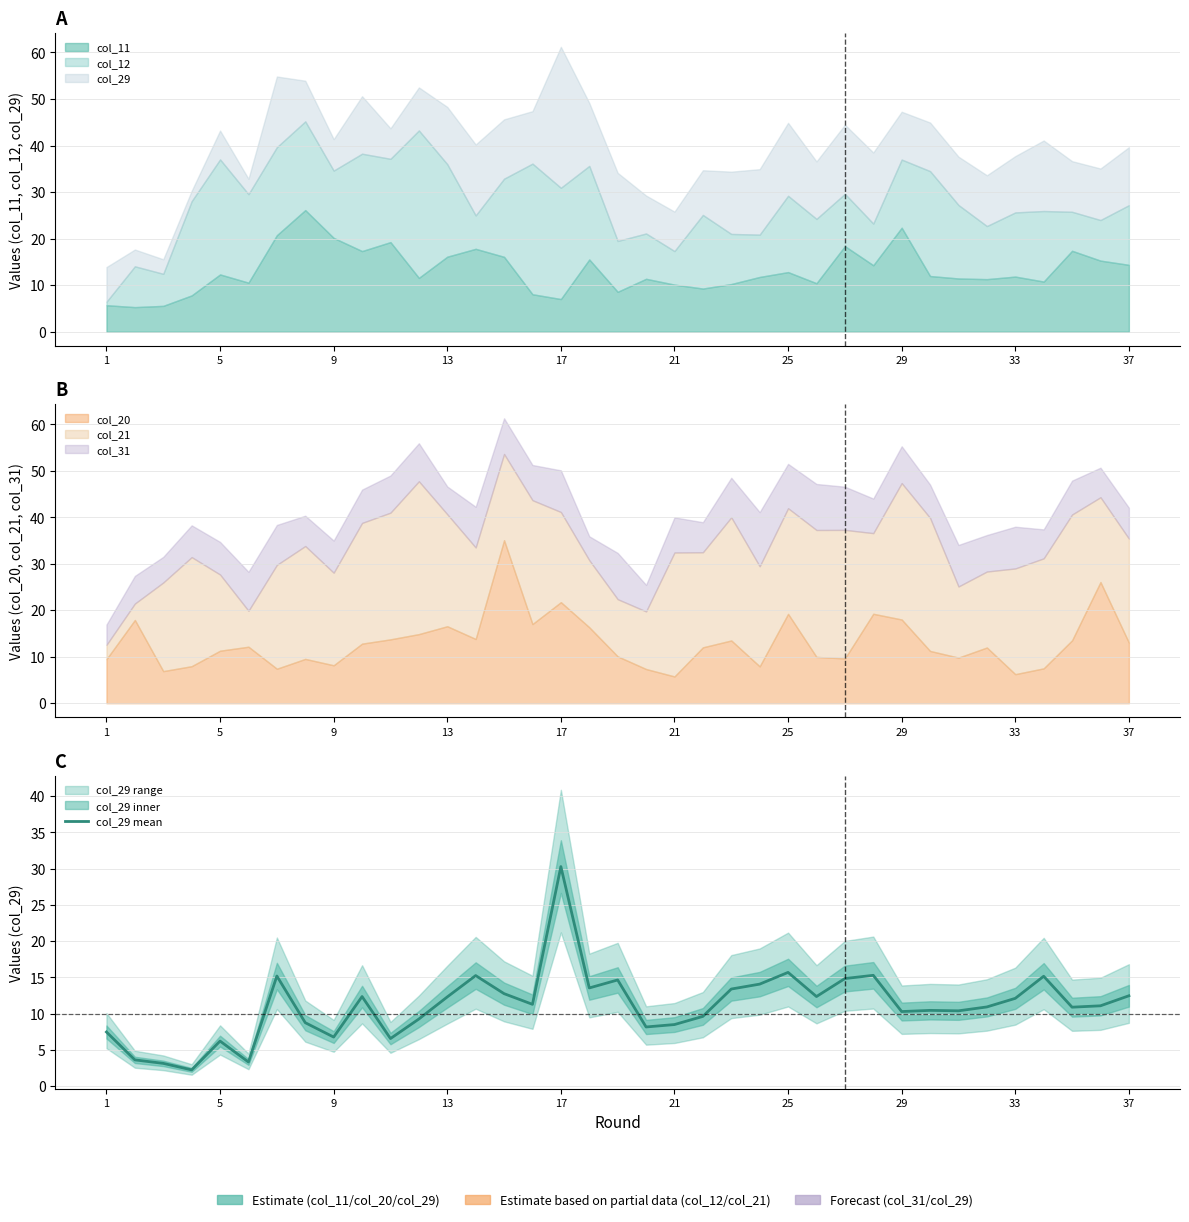

Reading left to right, what are all the values shown in this chart?

7.5	3.6	3.1	2.2	6.2	3.3	15.2	8.7	6.8	12.3	6.5	9.2	12.3	15.2	12.7	11.3	30.3	13.5	14.6	8.1	8.5	9.6	13.4	14.1	15.7	12.3	14.8	15.3	10.3	10.4	10.4	10.9	12.1	15.1	10.9	11.1	12.4